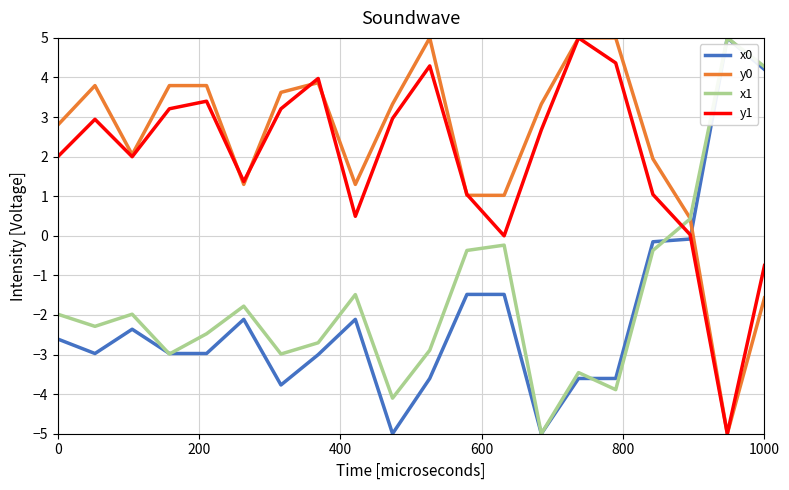

True or false: y1 and x1 intersect in this chart.

True